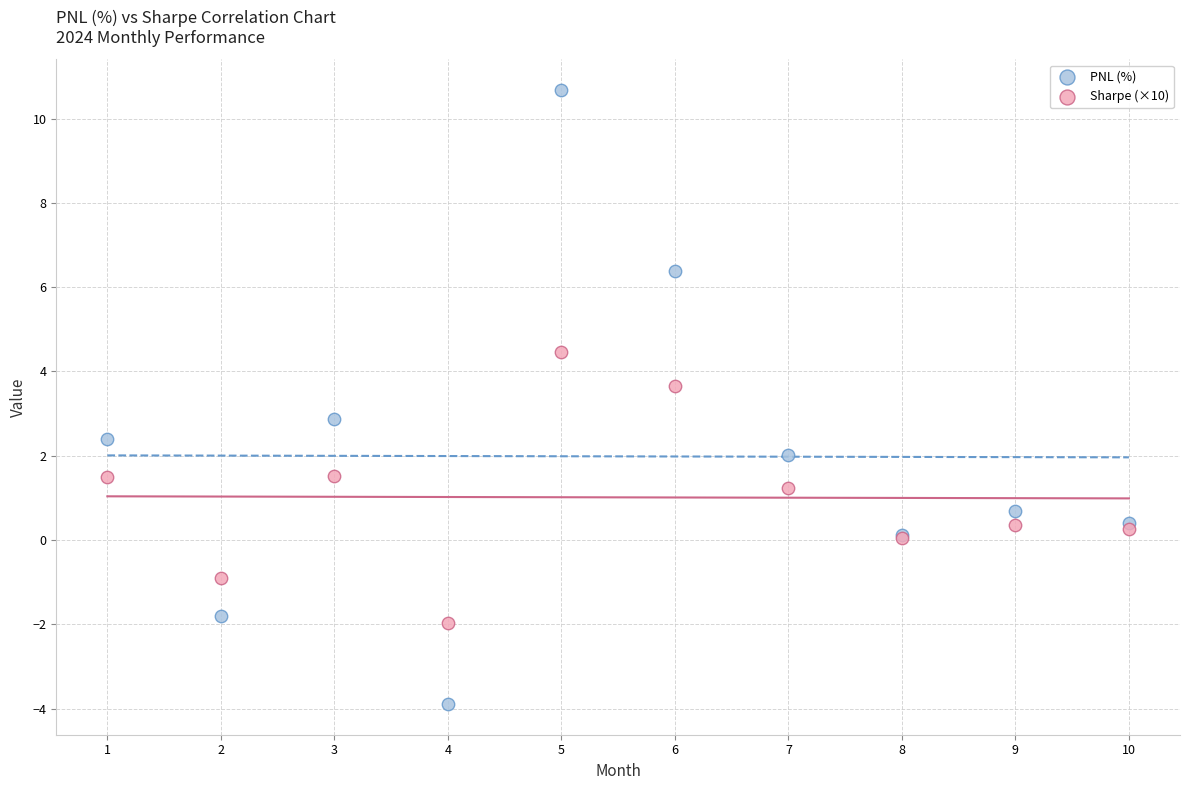

Which series reaches the minimum Y coordinate?

PNL (%)